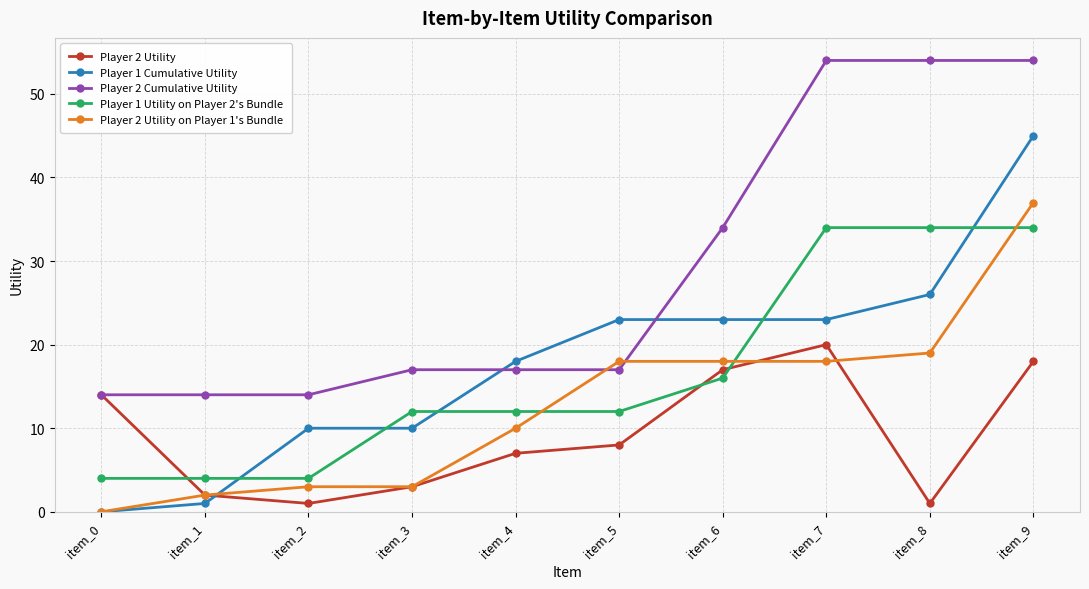

At which category is the sum across all series the highest?

item_9